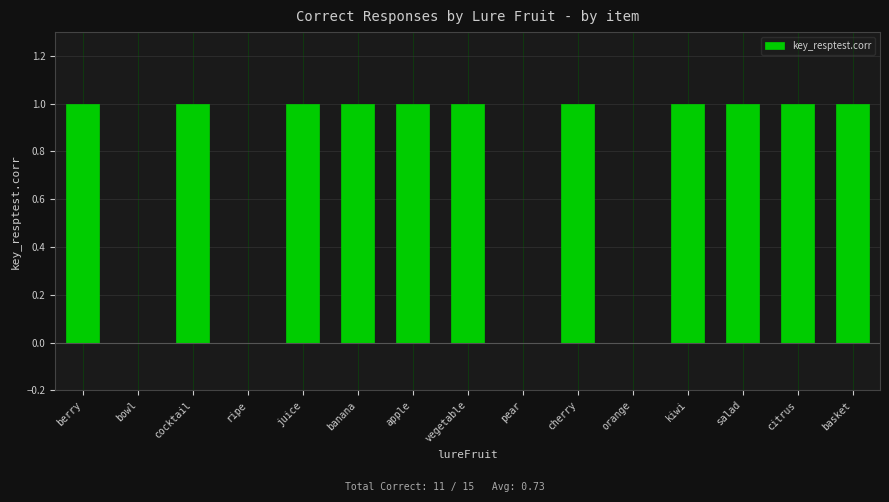

The value at salad is 1. True or false?

True